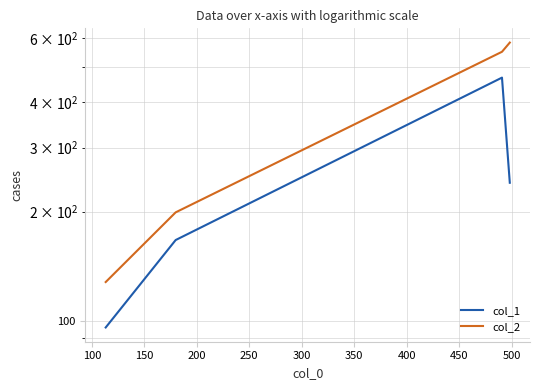

The value of col_1 at 50 is 58. True or false?

False